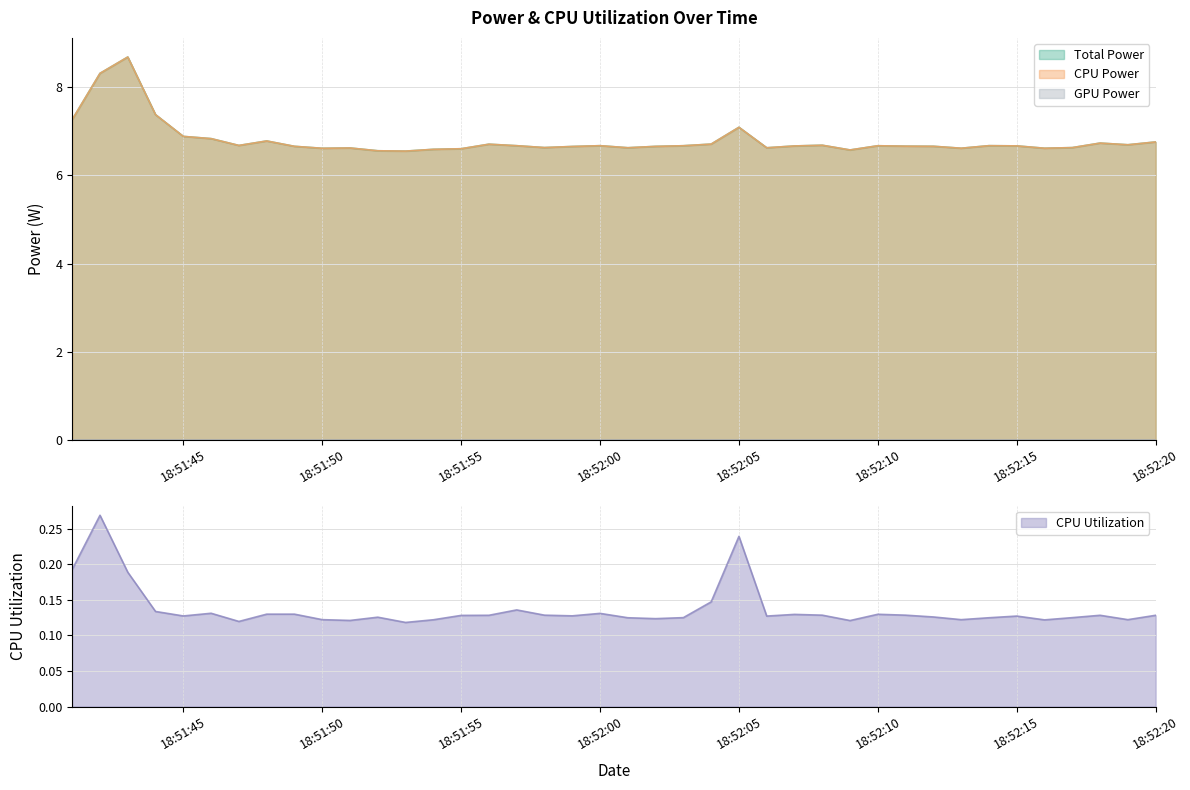

What is the minimum value shown in the chart?

0.1